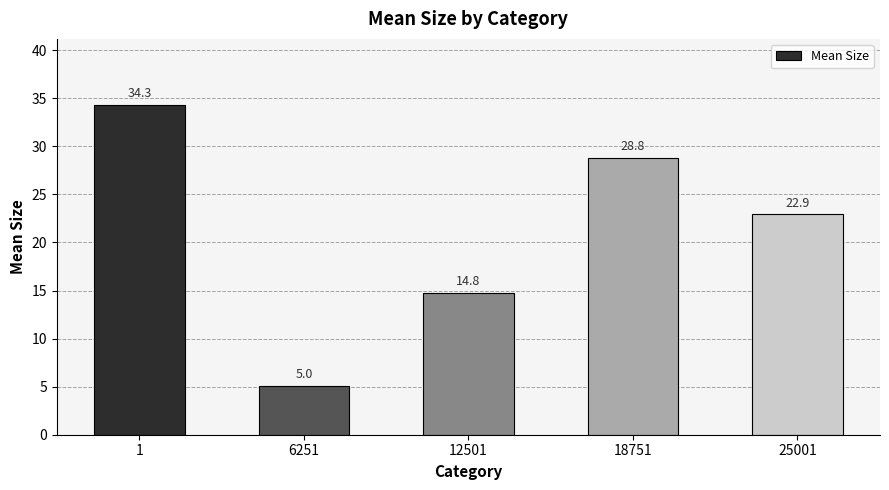

What is the smallest value displayed?

5.0